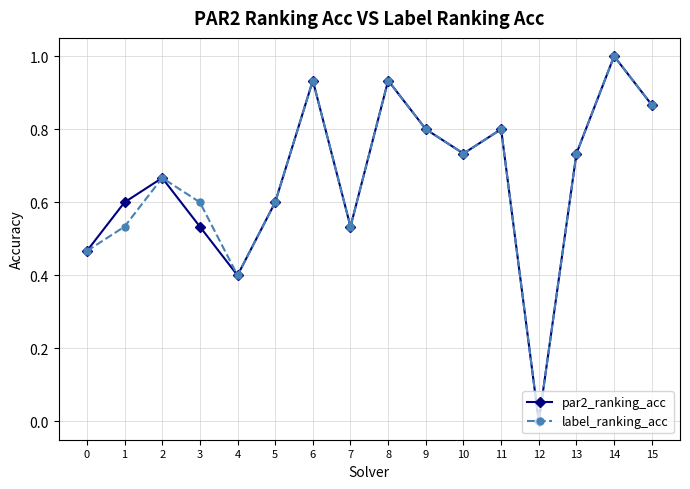

Which label corresponds to the largest value in the chart?

14